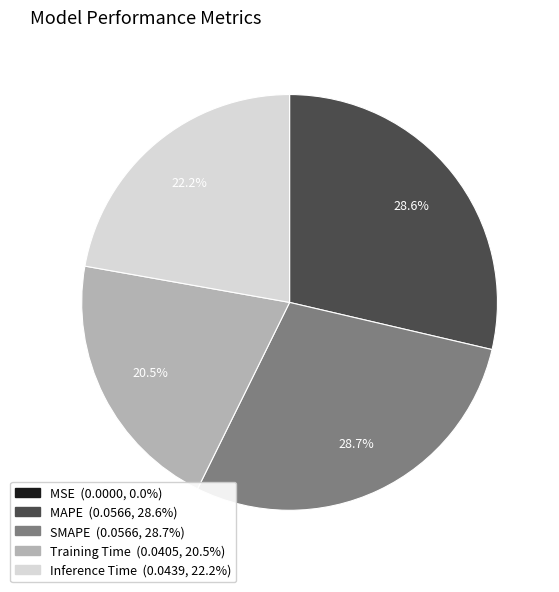

What is the total percentage of MAPE and Training Time?

49.1%